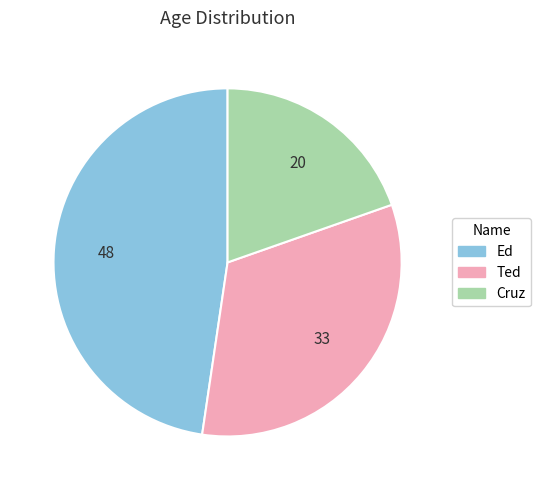

Which has a higher value, Ted or Ed?

Ed